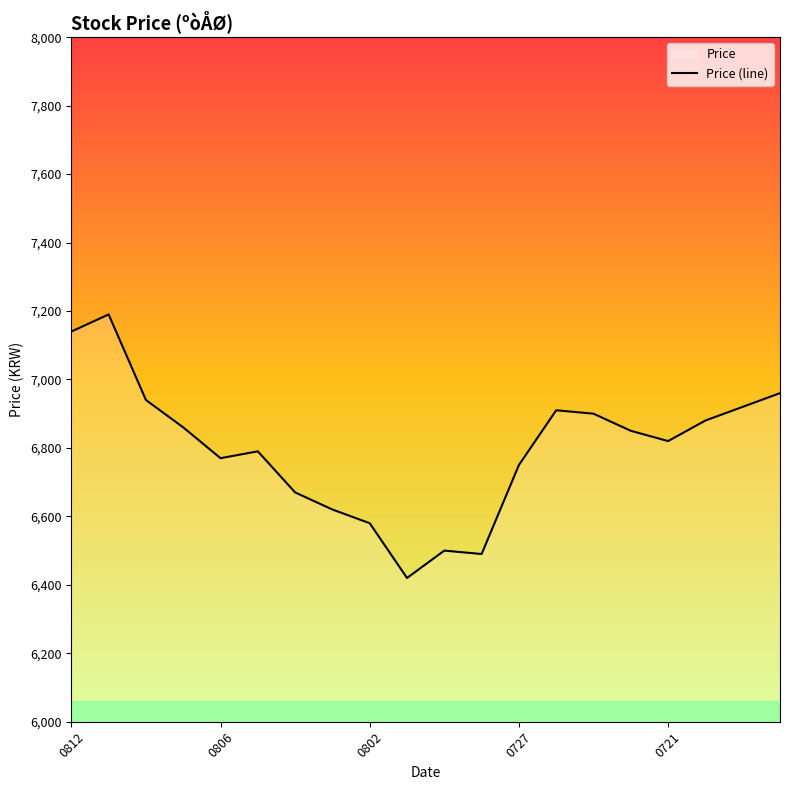

Does the chart have visible grid lines?

No